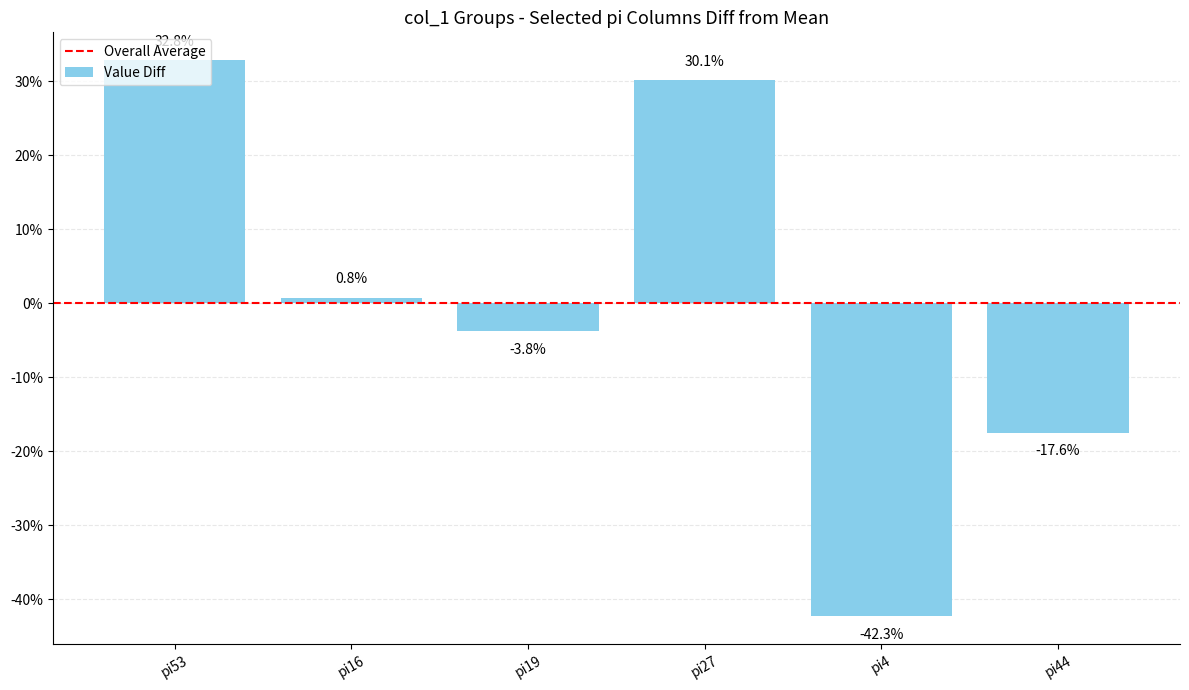

The value at pi16 is 0.8. True or false?

True